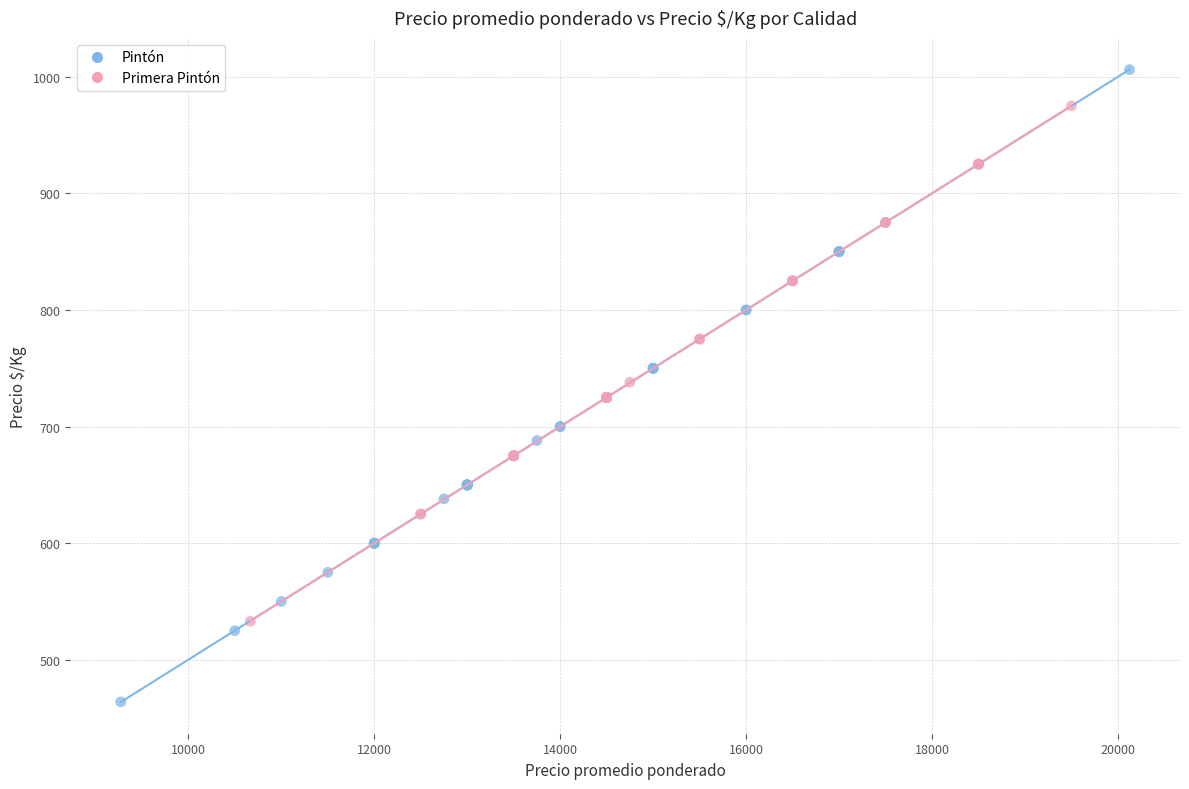

Which series contains the highest Y value?

Pintón